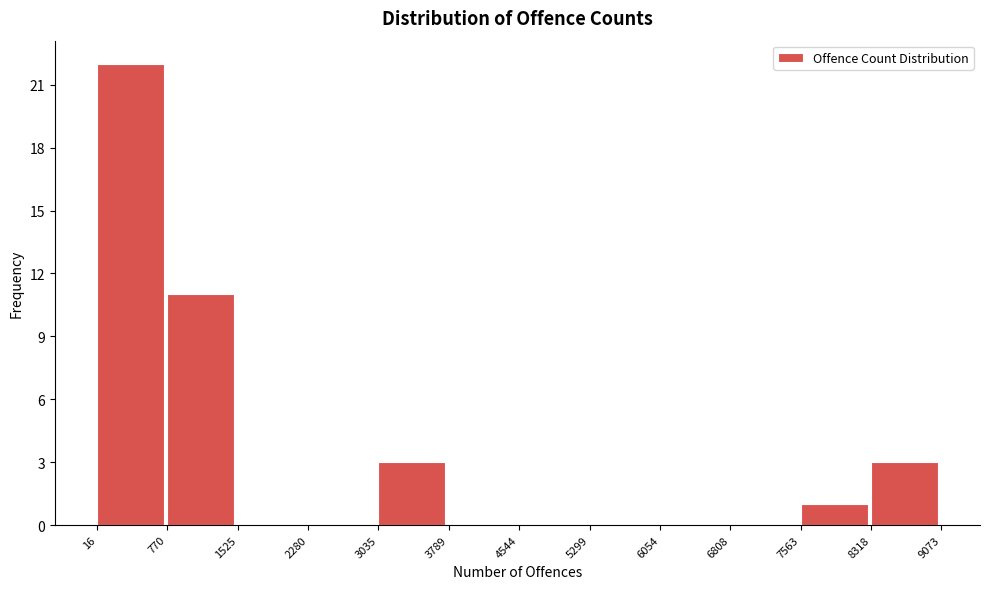

Reading left to right, transcribe this chart: for each bar, give the range it covers on the x-axis and its height. The values are not printed on the chart, so give them approximately, as read against the axis.

16 to 770: 22
770 to 1525: 11
1525 to 2280: 0
2280 to 3035: 0
3035 to 3789: 3
3789 to 4544: 0
4544 to 5299: 0
5299 to 6054: 0
6054 to 6808: 0
6808 to 7563: 0
7563 to 8318: 1
8318 to 9073: 3